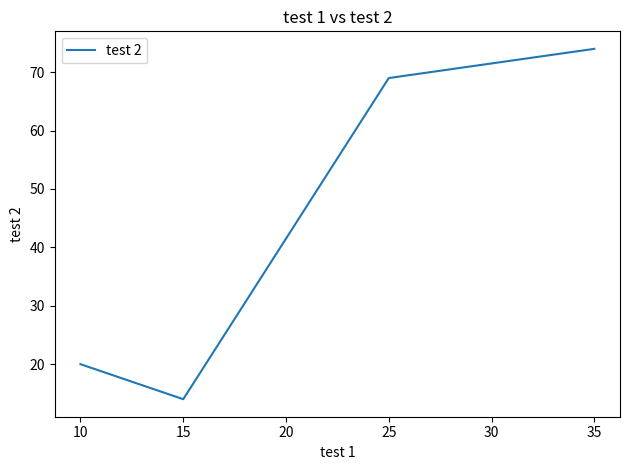

Which category has the lowest value across all series?

15